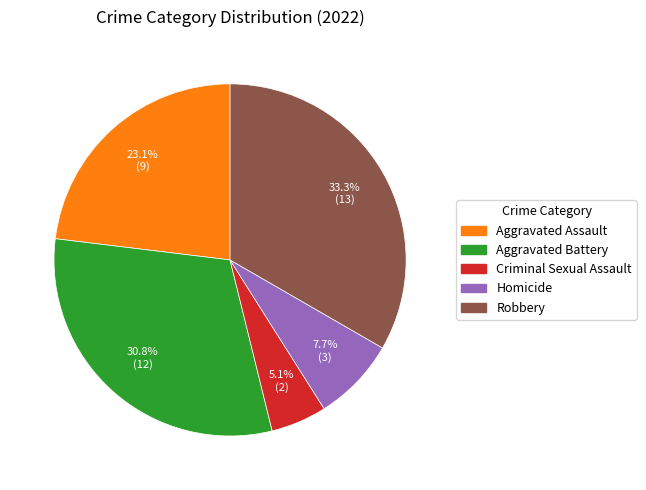

The Aggravated Battery slice represents 31% of the pie. True or false?

True